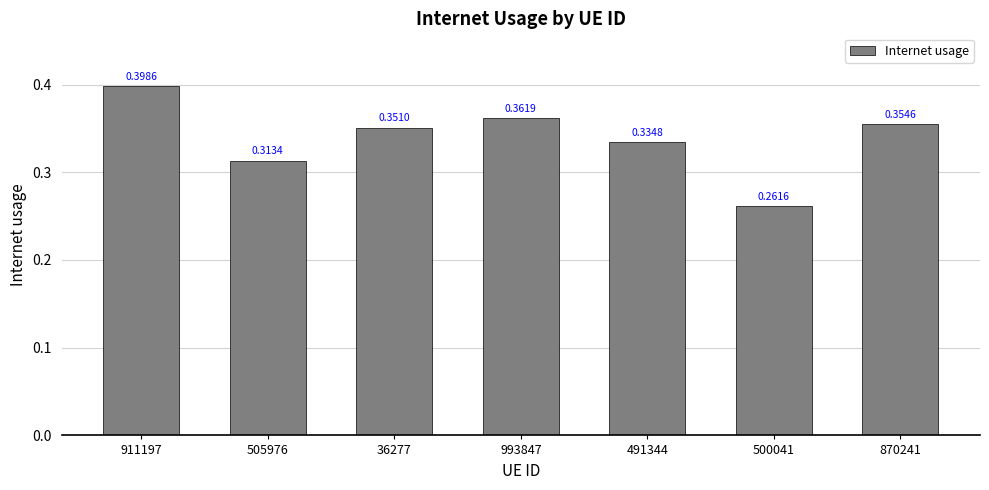

List the labels in order of value, smallest first.

500041, 505976, 491344, 36277, 870241, 993847, 911197